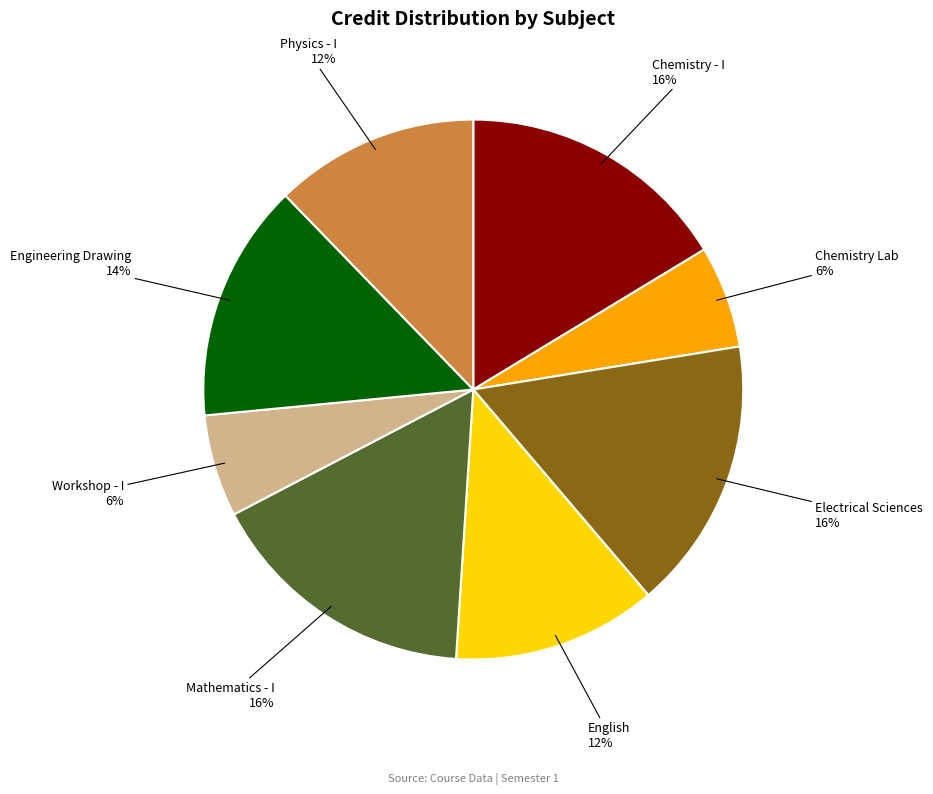

True or false: Engineering Drawing accounts for 14% of the total.

True